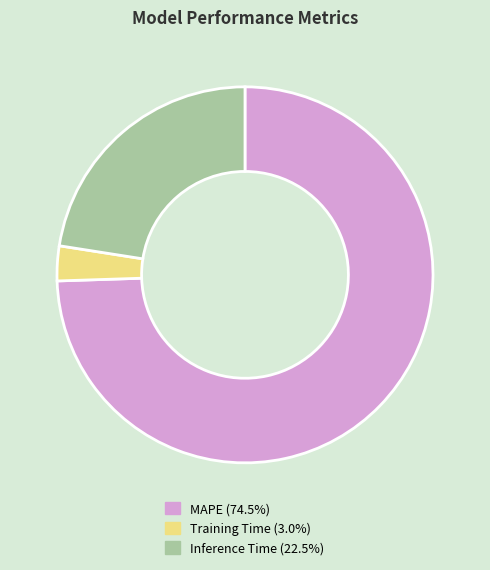

Does MAPE represent more than half of the total?

Yes